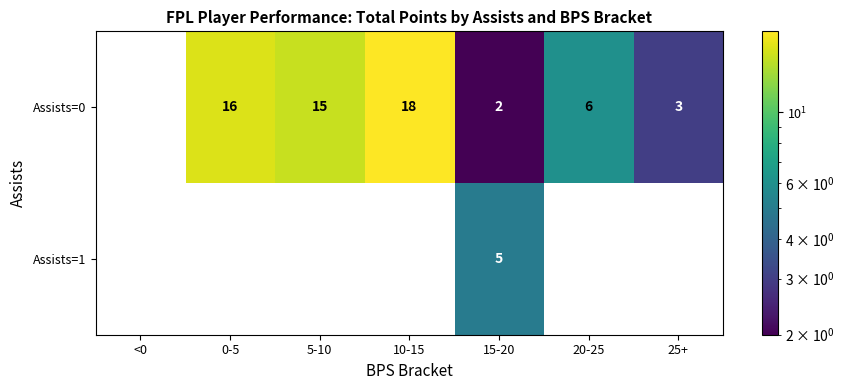

Reading left to right, transcribe all the data shown in this chart.

Assists=0: <0=0	0-5=16	5-10=15	10-15=18	15-20=2	20-25=6	25+=3
Assists=1: <0=0	0-5=0	5-10=0	10-15=0	15-20=5	20-25=0	25+=0